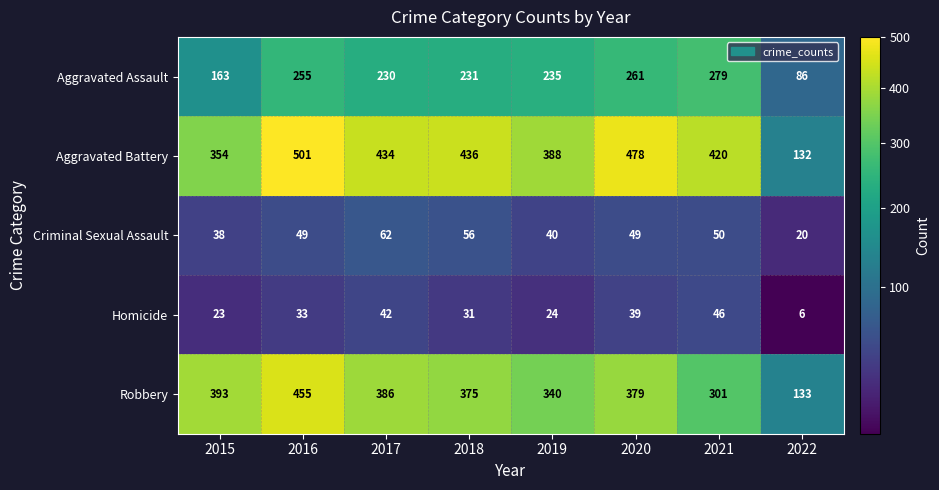

Count the number of data series in this chart.

5